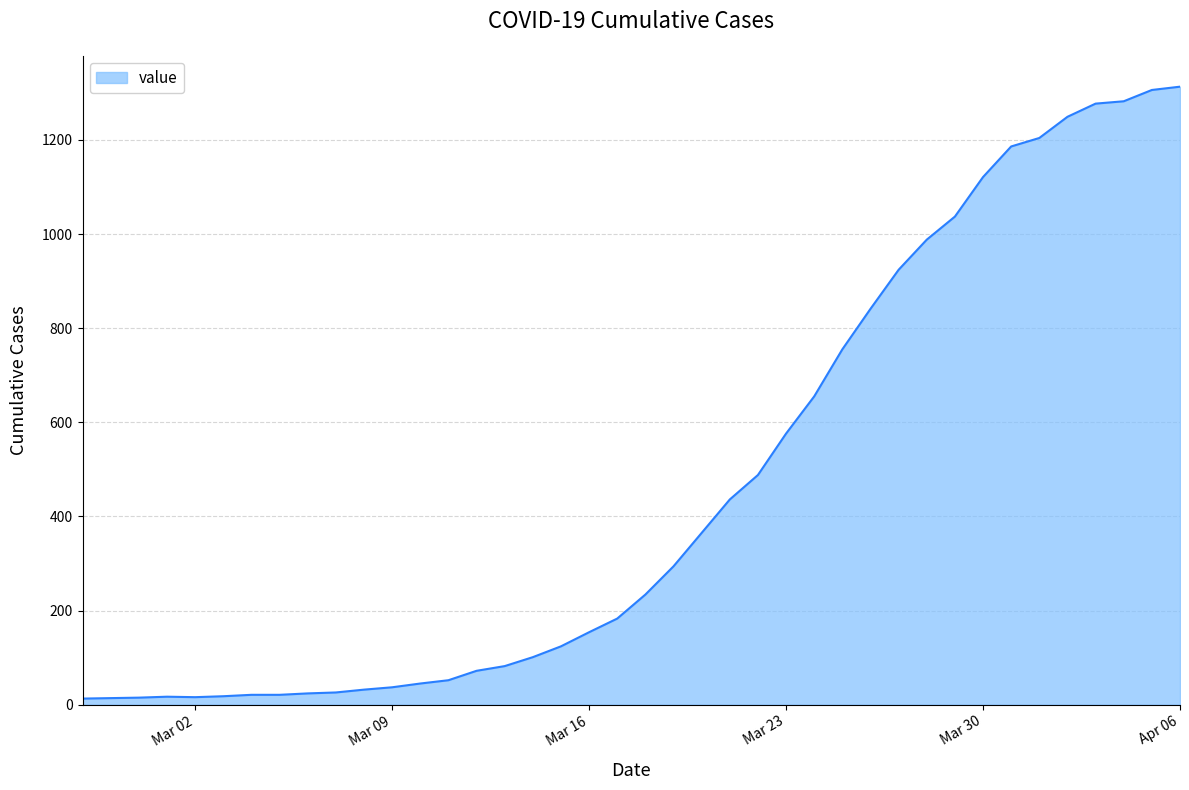

What is the difference between the maximum and minimum values?

1300